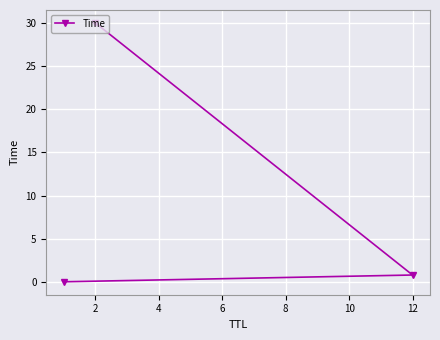

What is the change in value from 0 to 2?

+0.8